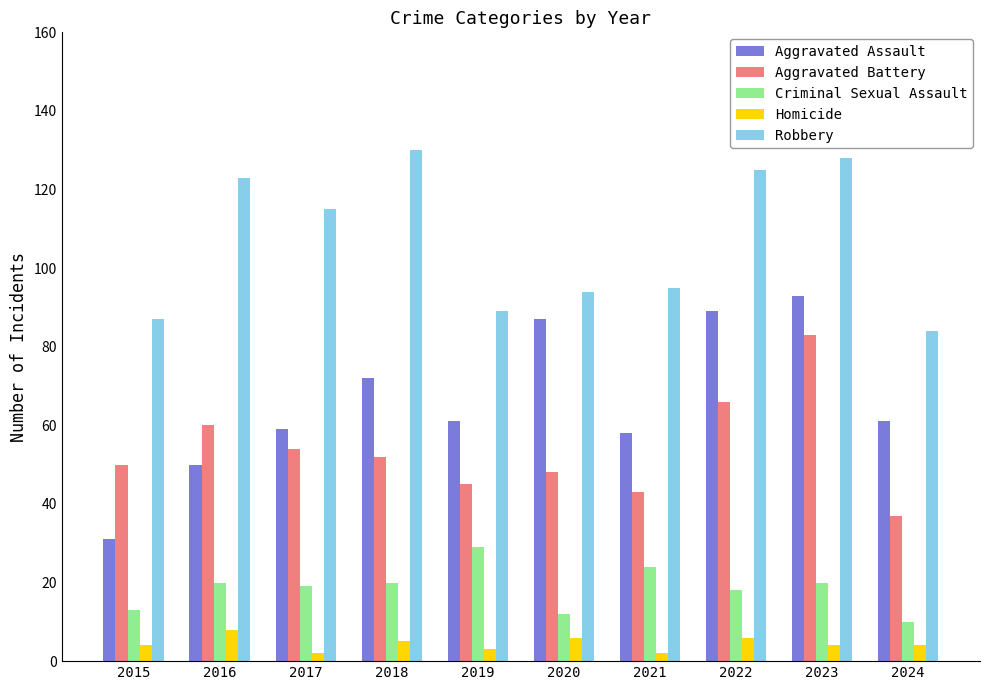

Count the number of categories in the chart.

10